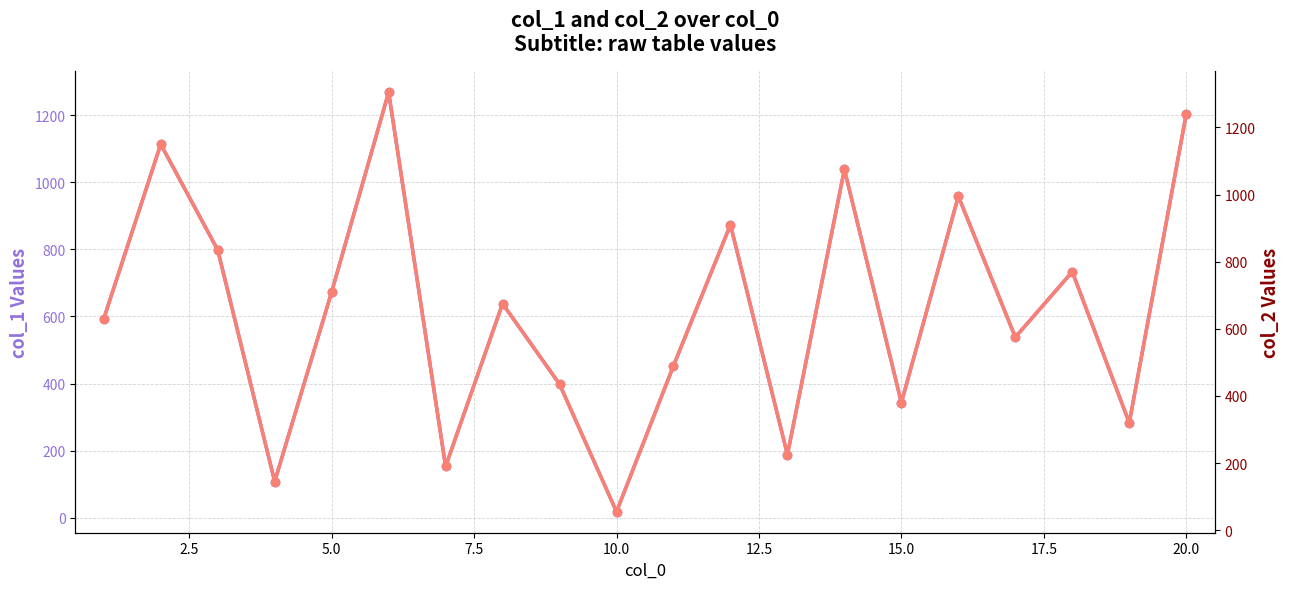

Count the number of categories in the chart.

20